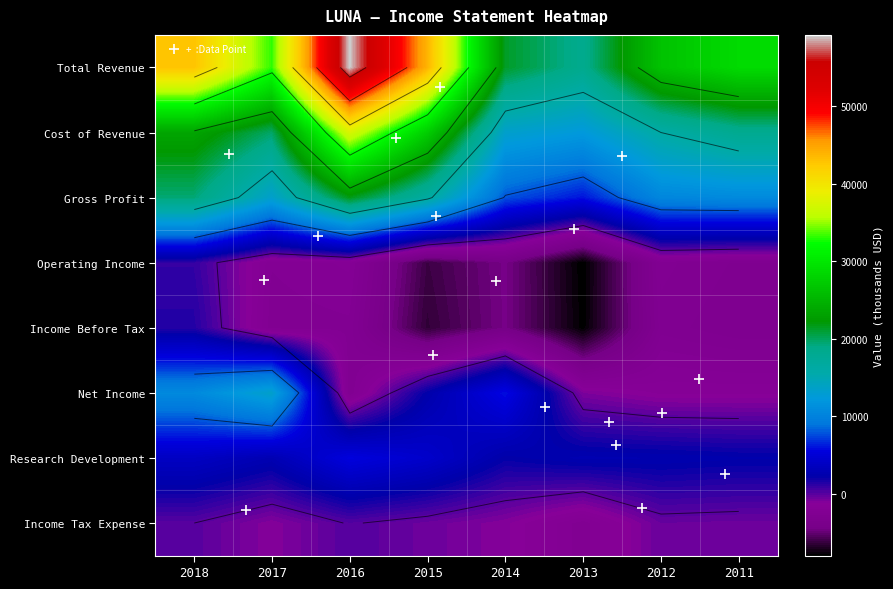

How many categories are shown in the chart?

8